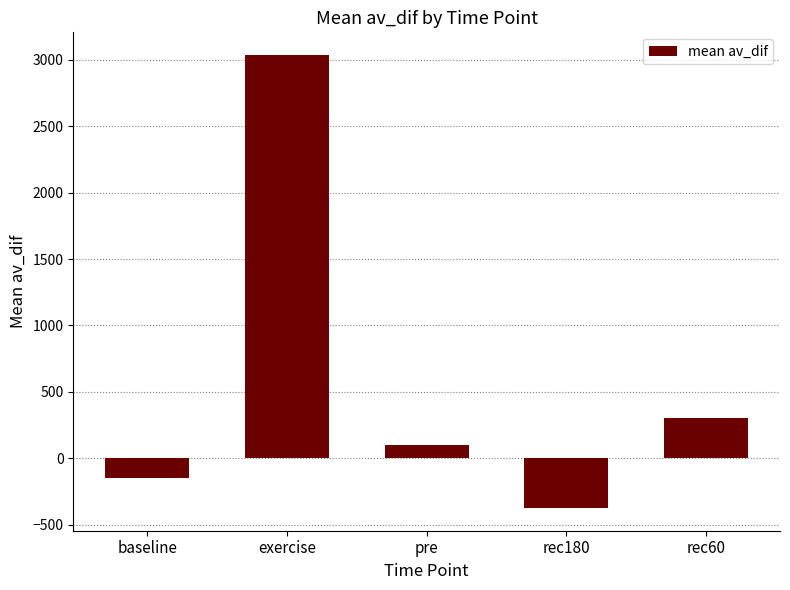

How many data points are above 100?

3